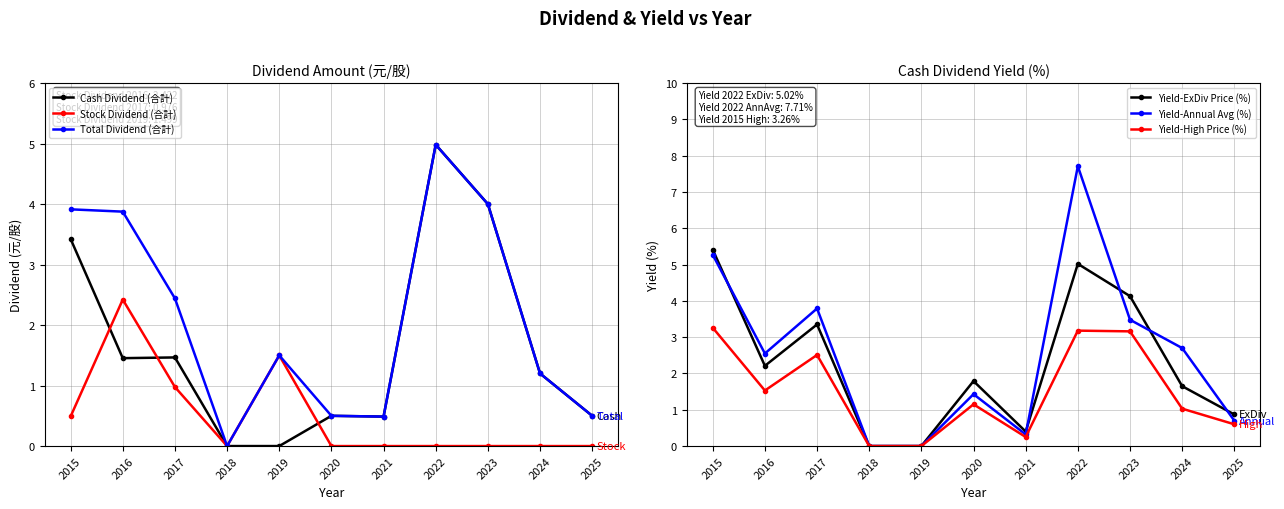

Reading left to right, extract all data points from this chart.

Cash Dividend (合計): 2015=3.4	2016=1.5	2017=1.5	2018=0.0	2019=0.0	2020=0.5	2021=0.5	2022=5.0	2023=4.0	2024=1.2	2025=0.5
Stock Dividend (合計): 2015=0.5	2016=2.4	2017=1.0	2018=0.0	2019=1.5	2020=0.0	2021=0.0	2022=0.0	2023=0.0	2024=0.0	2025=0.0
Total Dividend (合計): 2015=3.9	2016=3.9	2017=2.4	2018=0.0	2019=1.5	2020=0.5	2021=0.5	2022=5.0	2023=4.0	2024=1.2	2025=0.5
Yield-ExDiv Price (%): 2015=5.4	2016=2.2	2017=3.4	2018=0.0	2019=0.0	2020=1.8	2021=0.4	2022=5.0	2023=4.1	2024=1.6	2025=0.9
Yield-Annual Avg (%): 2015=5.3	2016=2.5	2017=3.8	2018=0.0	2019=0.0	2020=1.4	2021=0.3	2022=7.7	2023=3.5	2024=2.7	2025=0.7
Yield-High Price (%): 2015=3.3	2016=1.5	2017=2.5	2018=0.0	2019=0.0	2020=1.1	2021=0.2	2022=3.2	2023=3.2	2024=1.0	2025=0.6